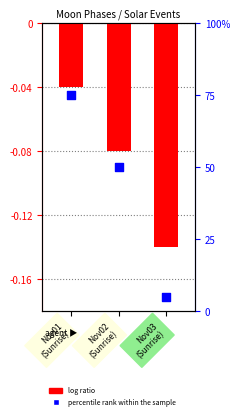

Which series has the largest total across all categories?

percentile rank within the sample